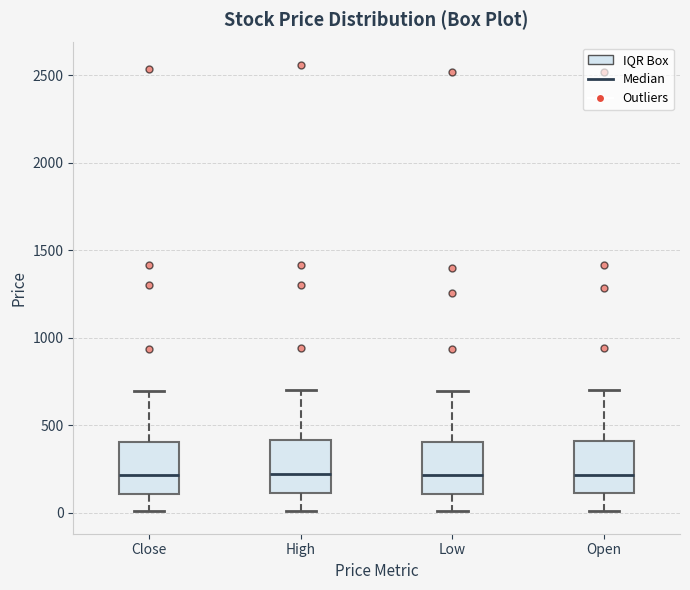

Reading left to right, read every box against the y-axis: the position of its median line, the range the box covers, and the ends of its whiskers. The values are not printed on the chart, so give them approximately, as read against the axis.

Close: median 200, box 100 to 400, whiskers 0 to 700
High: median 200, box 100 to 400, whiskers 0 to 700
Low: median 200, box 100 to 400, whiskers 0 to 700
Open: median 200, box 100 to 400, whiskers 0 to 700